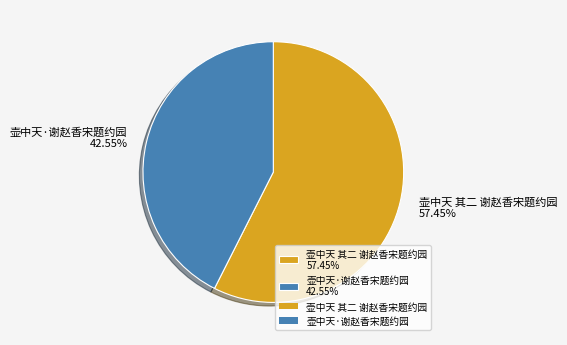

Does 壶中天 其二 谢赵香宋题约园 account for over 50% of the chart?

Yes